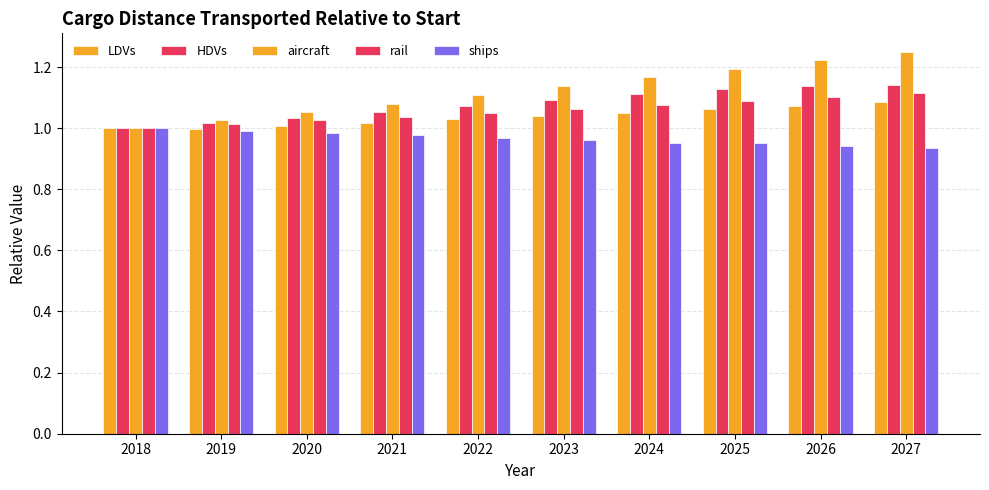

What is the value of the LDVs bar at the 10th from the left?

1.1